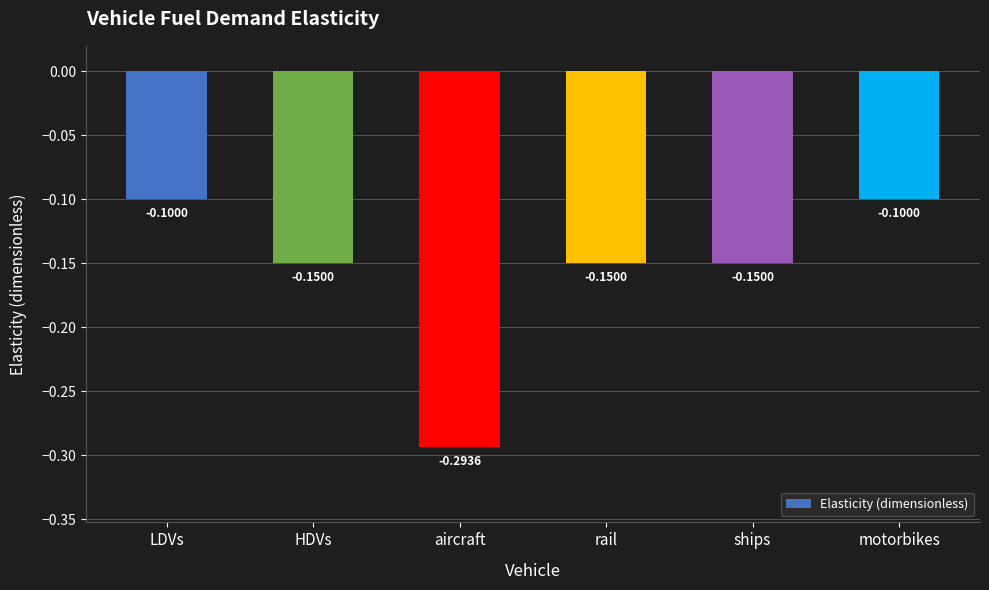

Which has a higher value, LDVs or ships?

LDVs